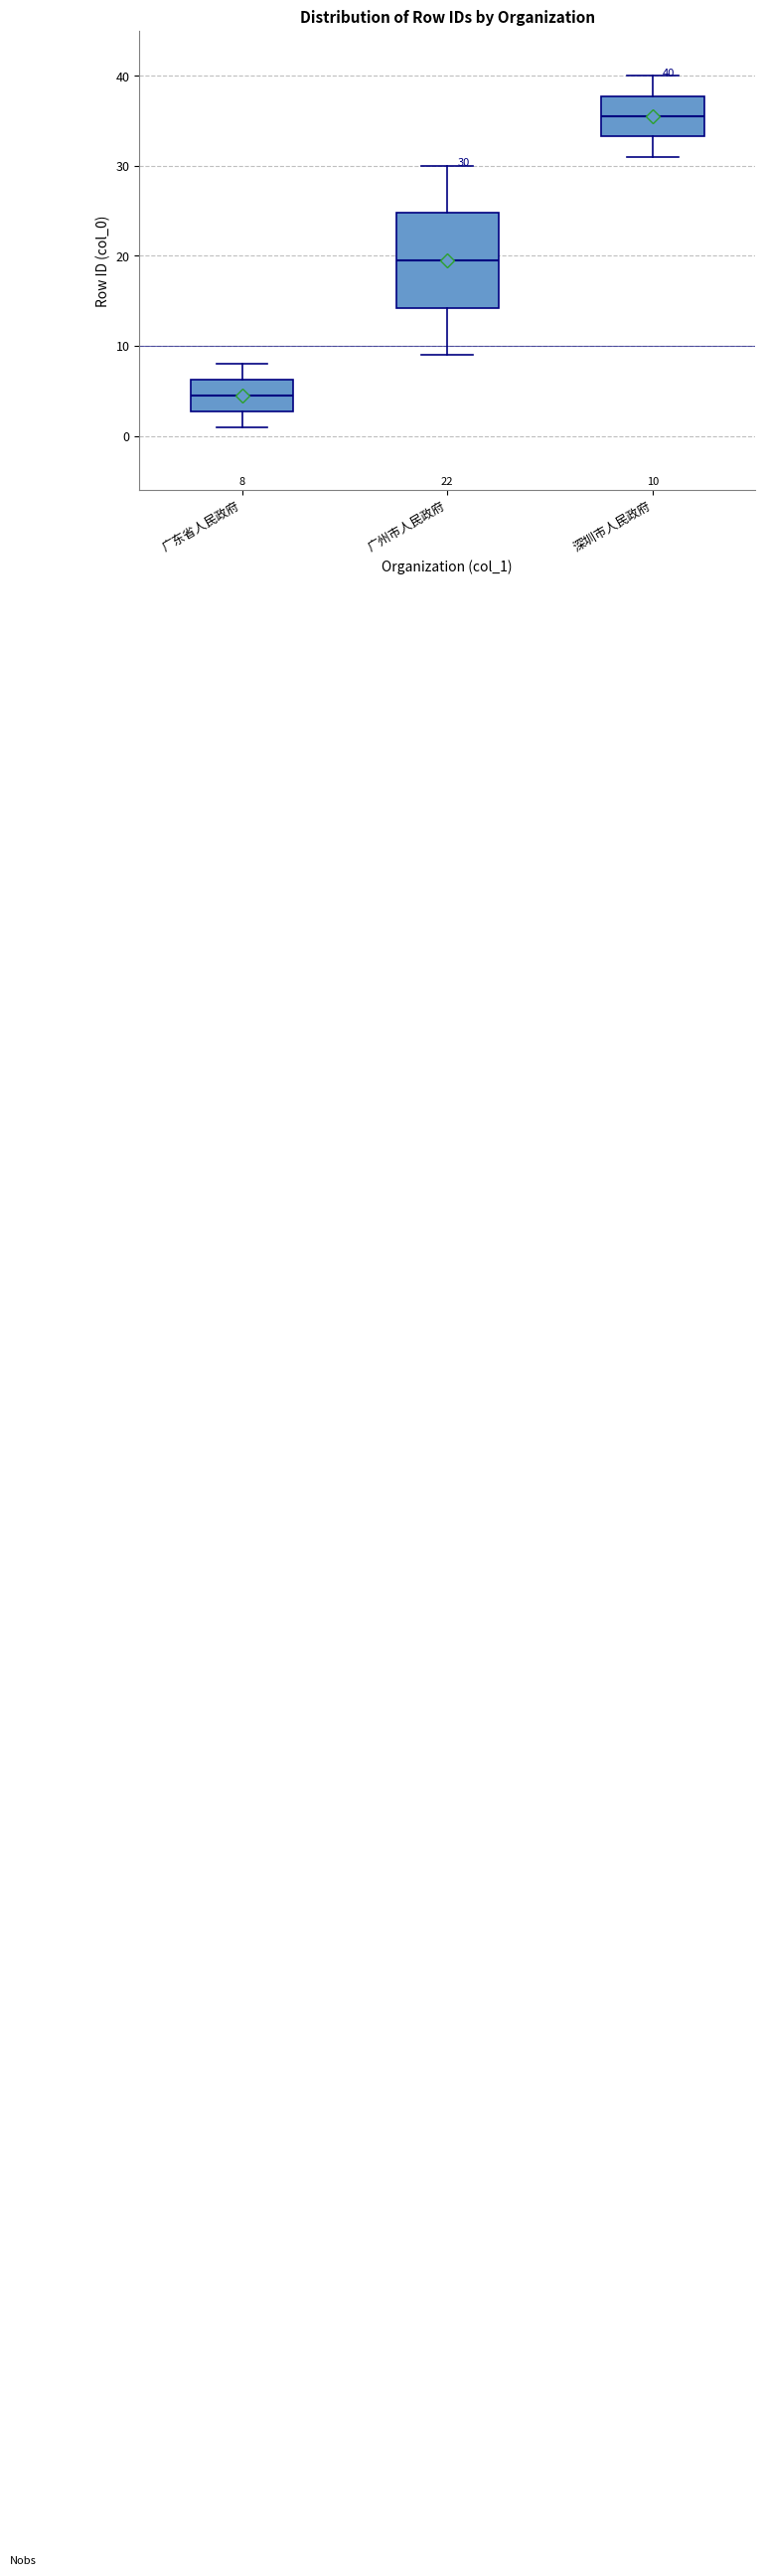

Which box is the tallest, from its lower edge to its upper edge?

广州市人民政府